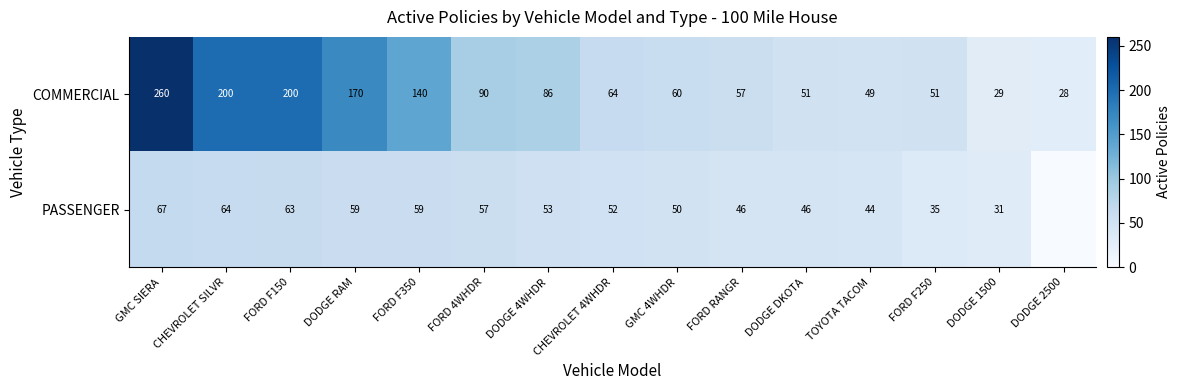

At CHEVROLET SILVR, list the series in order from largest to smallest.

COMMERCIAL, PASSENGER